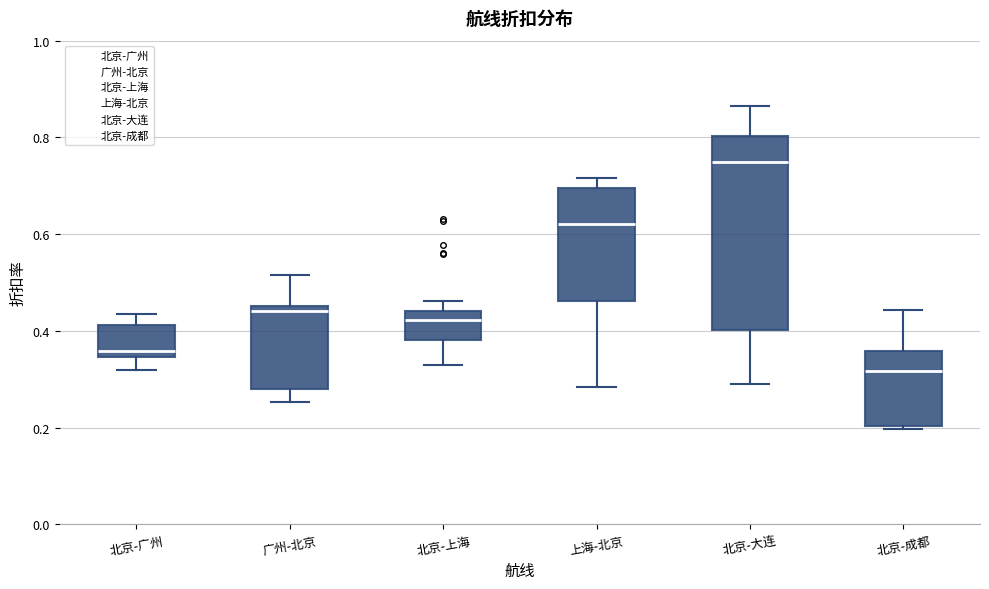

Which box has the highest median line?

北京-大连